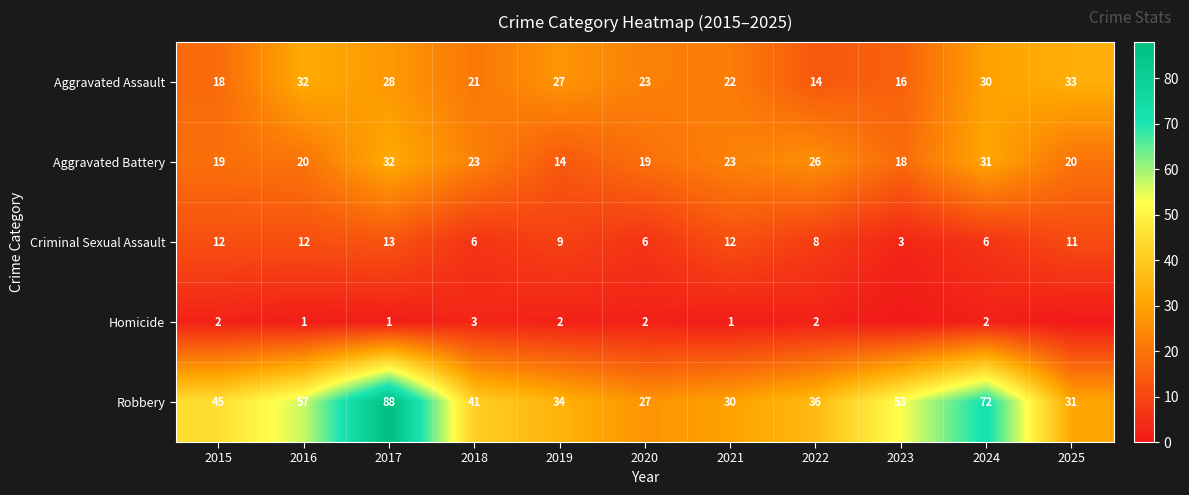

The value of Aggravated Assault at 2015 is 8. True or false?

False